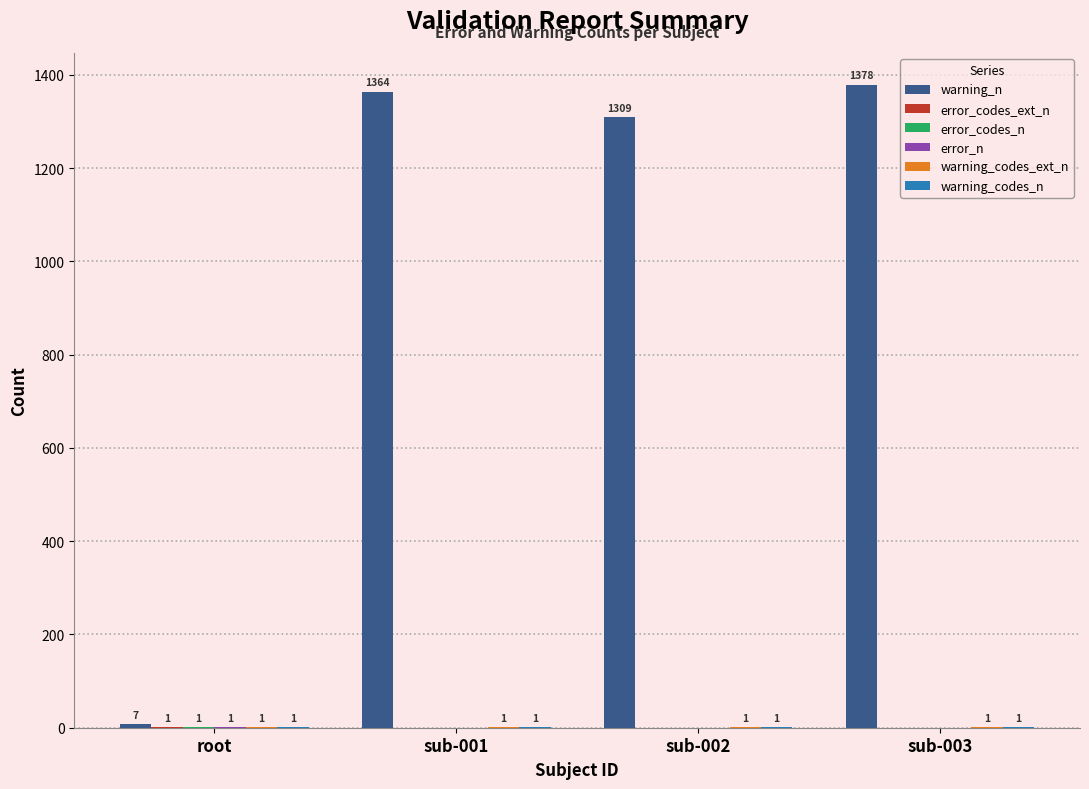

Between root and sub-003, which series saw the biggest shift?

warning_n